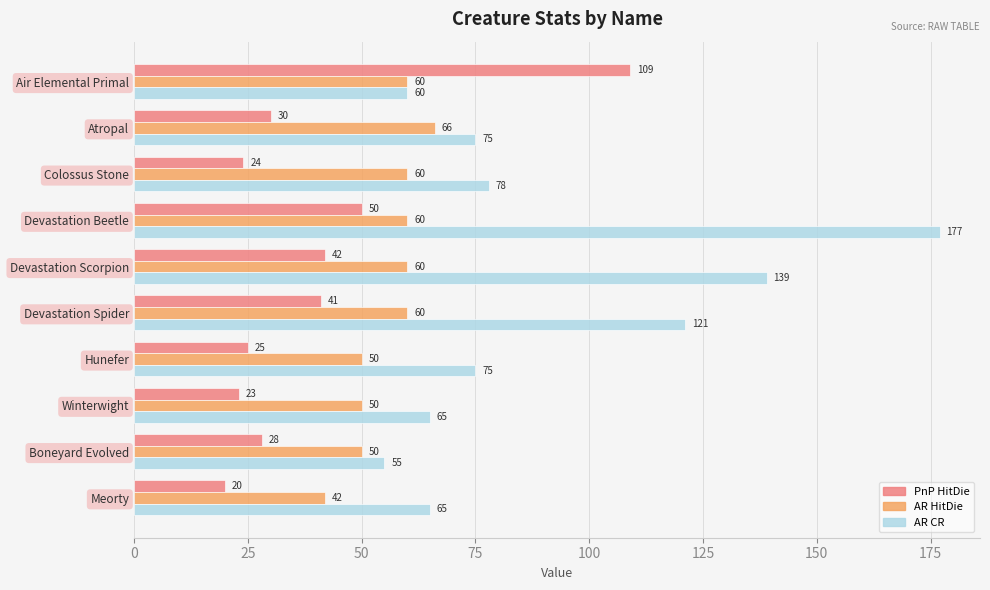

At how many categories does at least one series exceed 88?

4